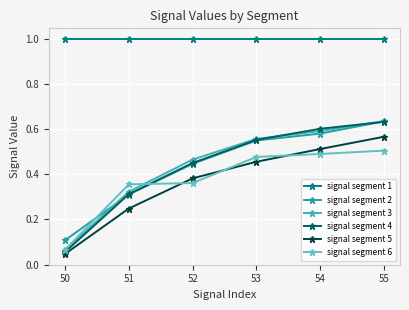

Which series has the largest range (max minus min)?

signal segment 4